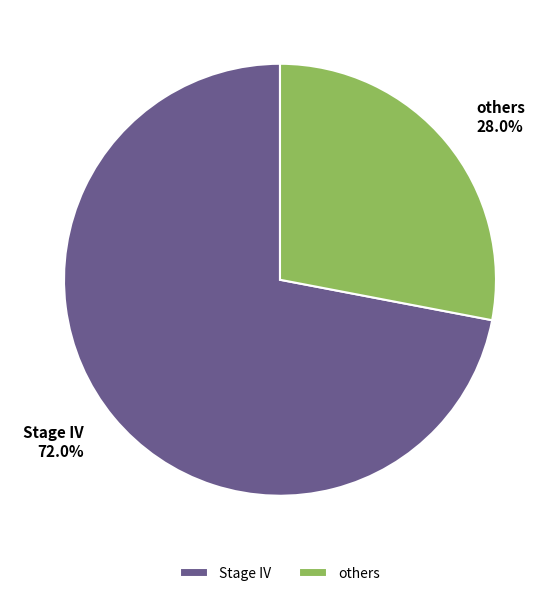

Which slice represents more than half of the pie?

Stage IV